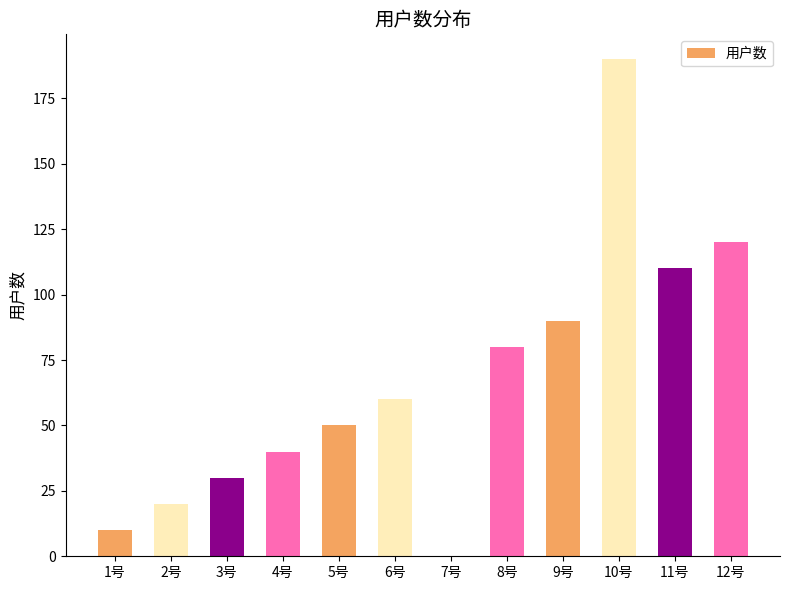

What is the change in value from 3号 to 8号?

+50